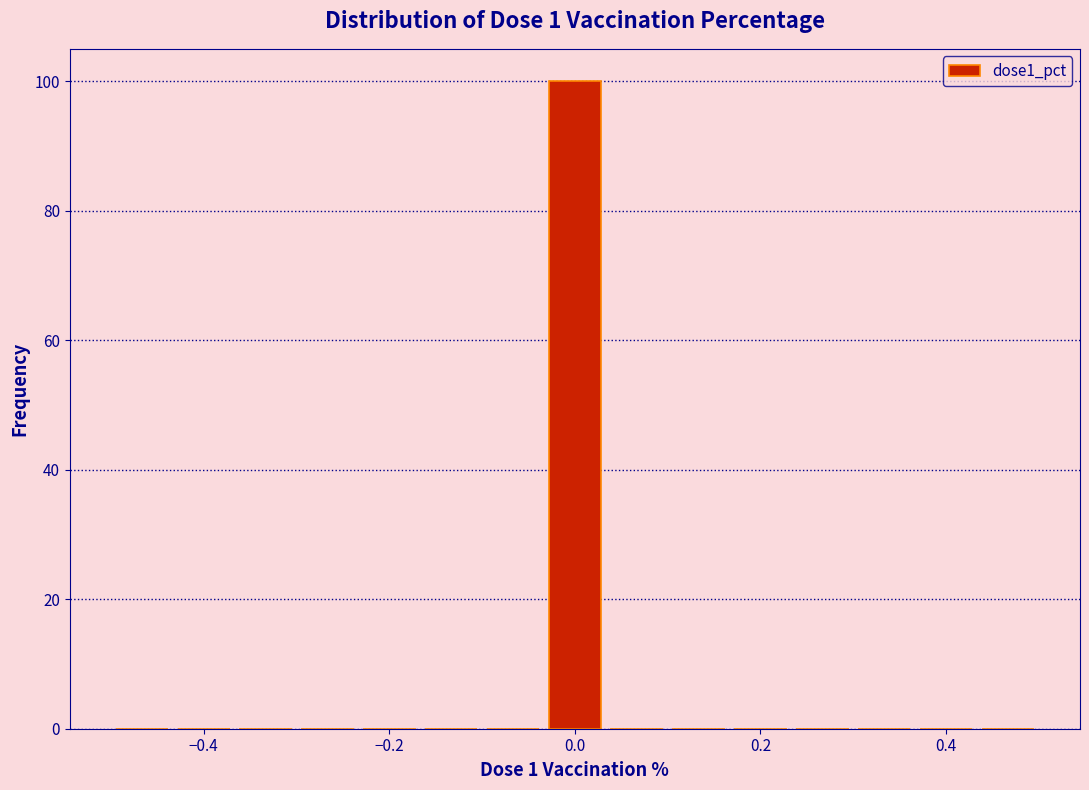

Around what value on the x-axis is the tallest bar? Give the approximate position of its centre, as read against the axis.

0.00